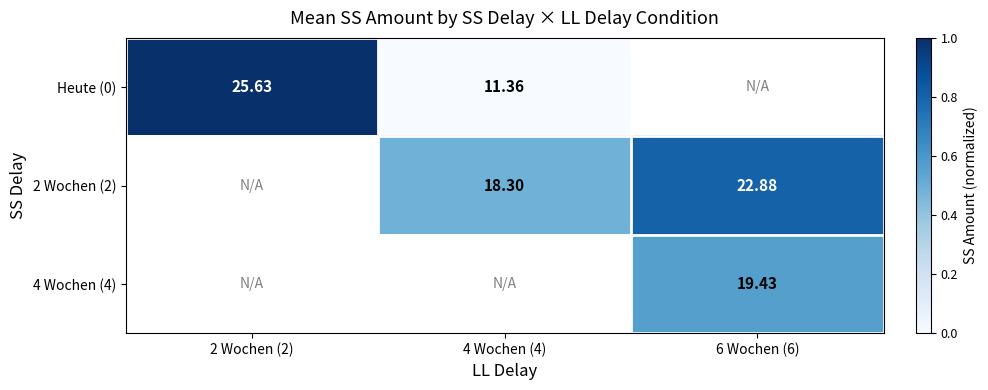

At 6 Wochen (6), list the series in order from smallest to largest.

4 Wochen (4), Heute (0), 2 Wochen (2)